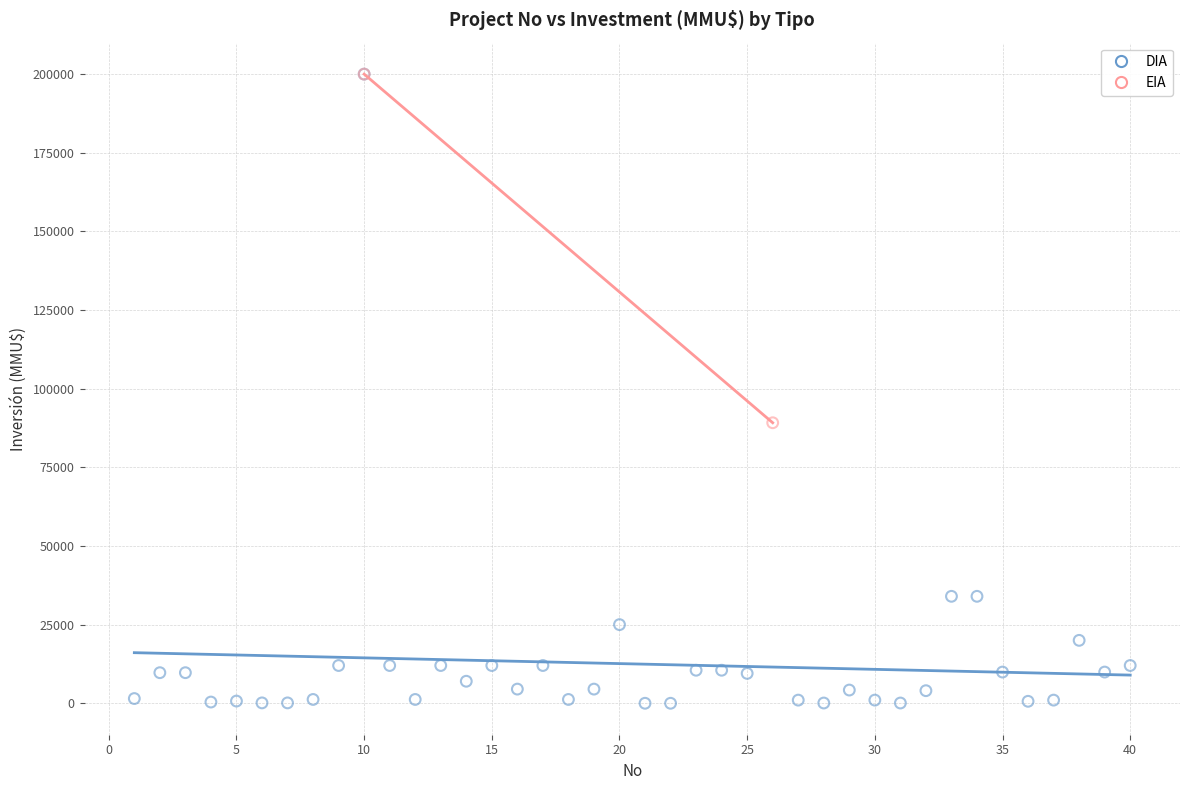

What are all the series names shown in the legend?

DIA, EIA